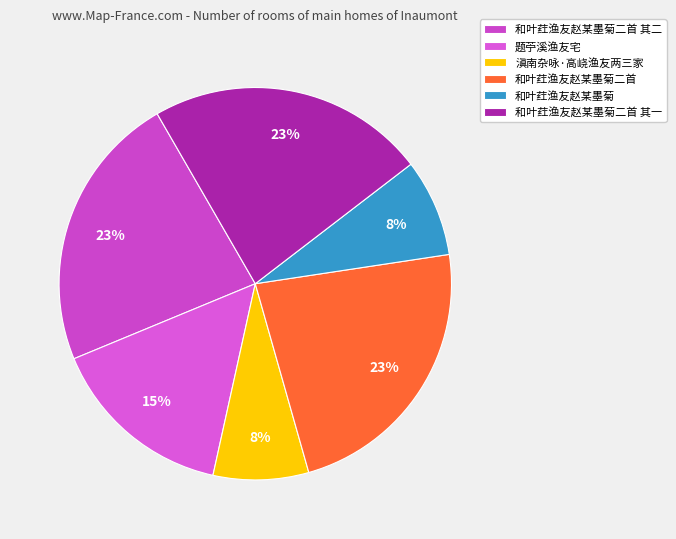

Rank the categories by value from lowest to highest.

滇南杂咏·高峣渔友两三家, 和叶荭渔友赵某墨菊, 题苧溪渔友宅, 和叶荭渔友赵某墨菊二首 其一, 和叶荭渔友赵某墨菊二首 其二, 和叶荭渔友赵某墨菊二首